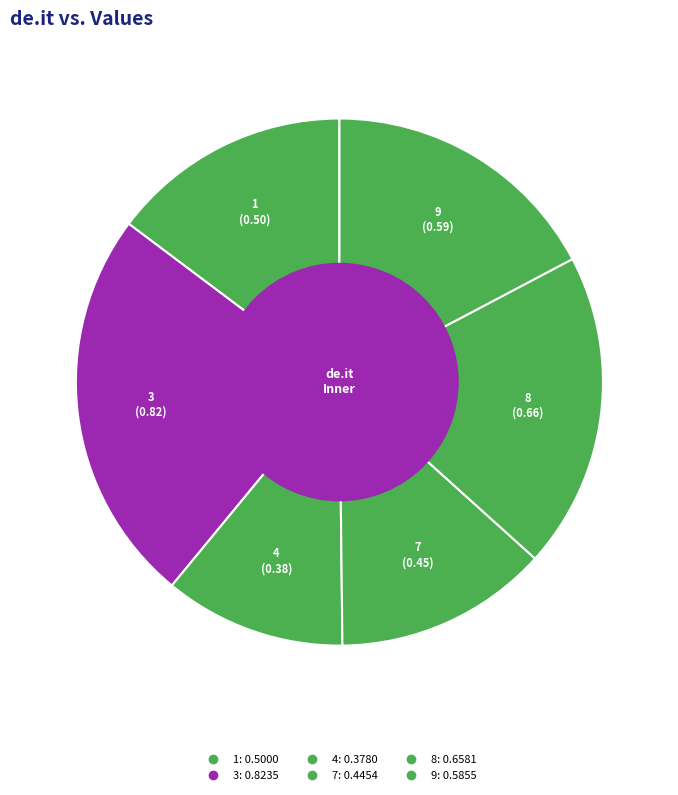

How many slices are in this pie chart?

6